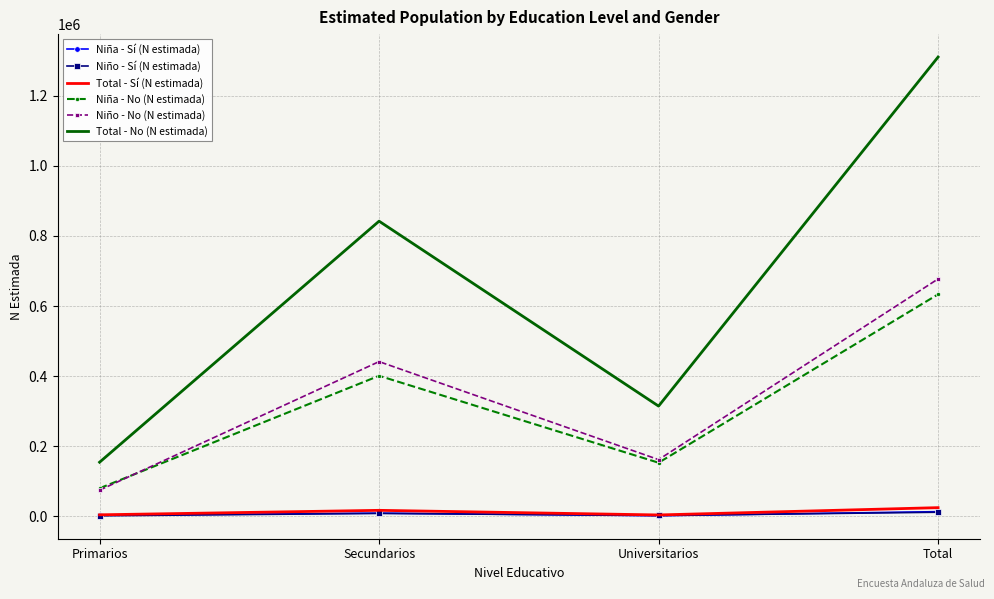

Which series changed the most between Universitarios and Total?

Total - No (N estimada)